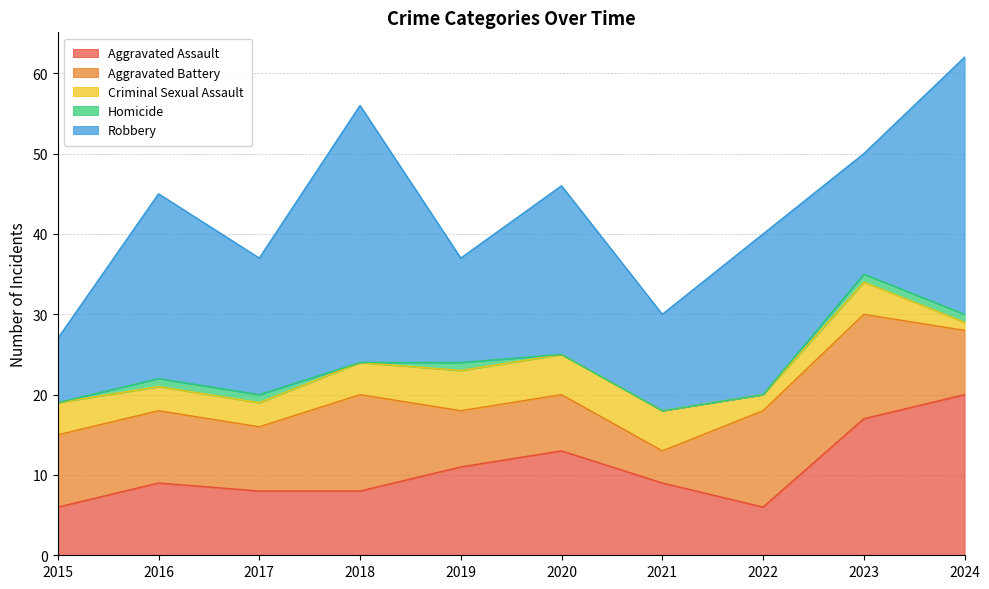

Does the chart have visible grid lines?

Yes